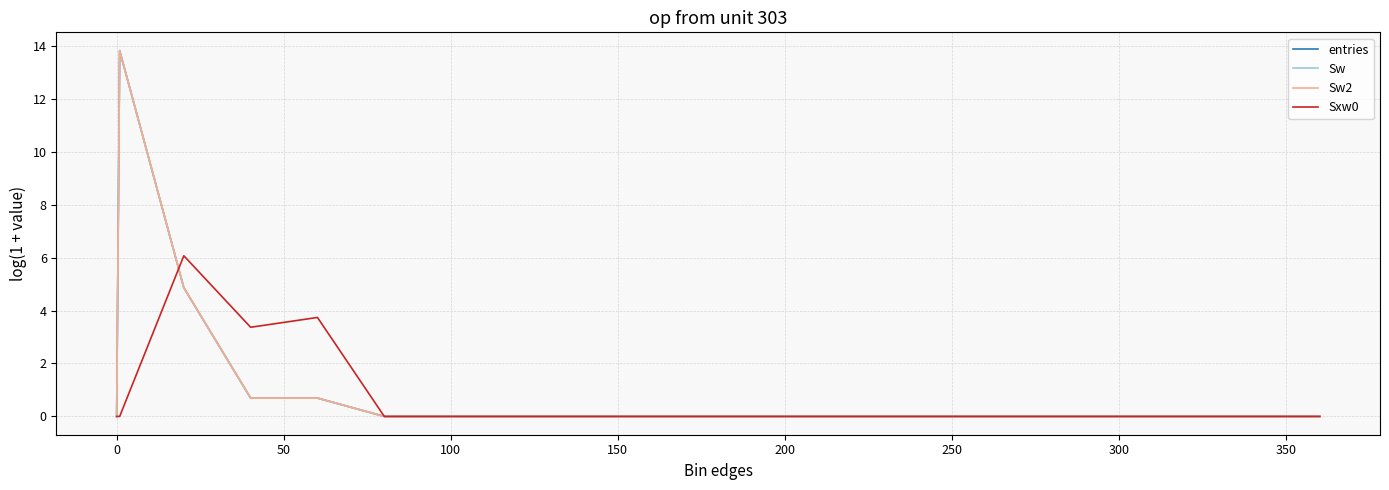

Does the chart display data point markers on the line(s)?

No